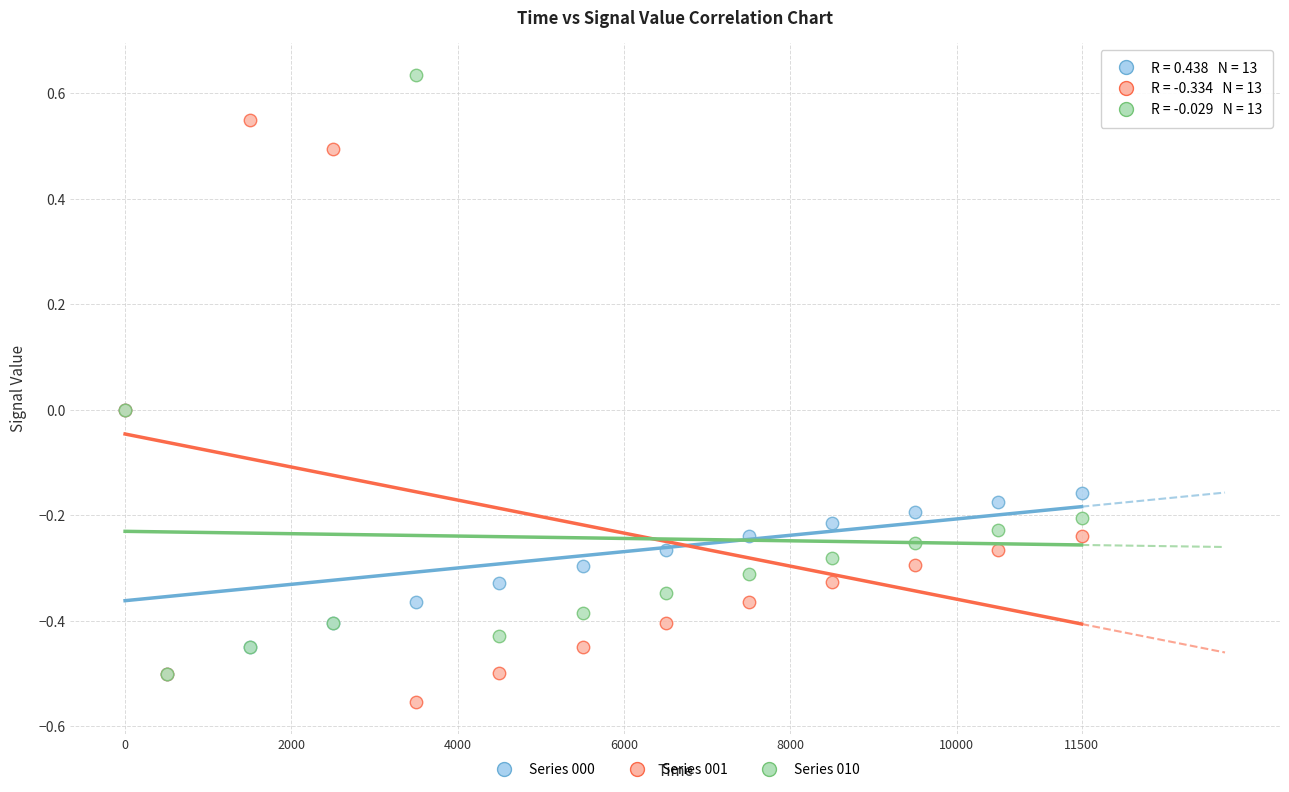

Which series has the largest Y range (max minus min)?

Series 010